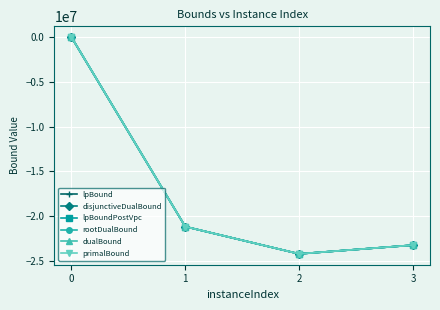

Is this an area chart (filled region under the line)?

No